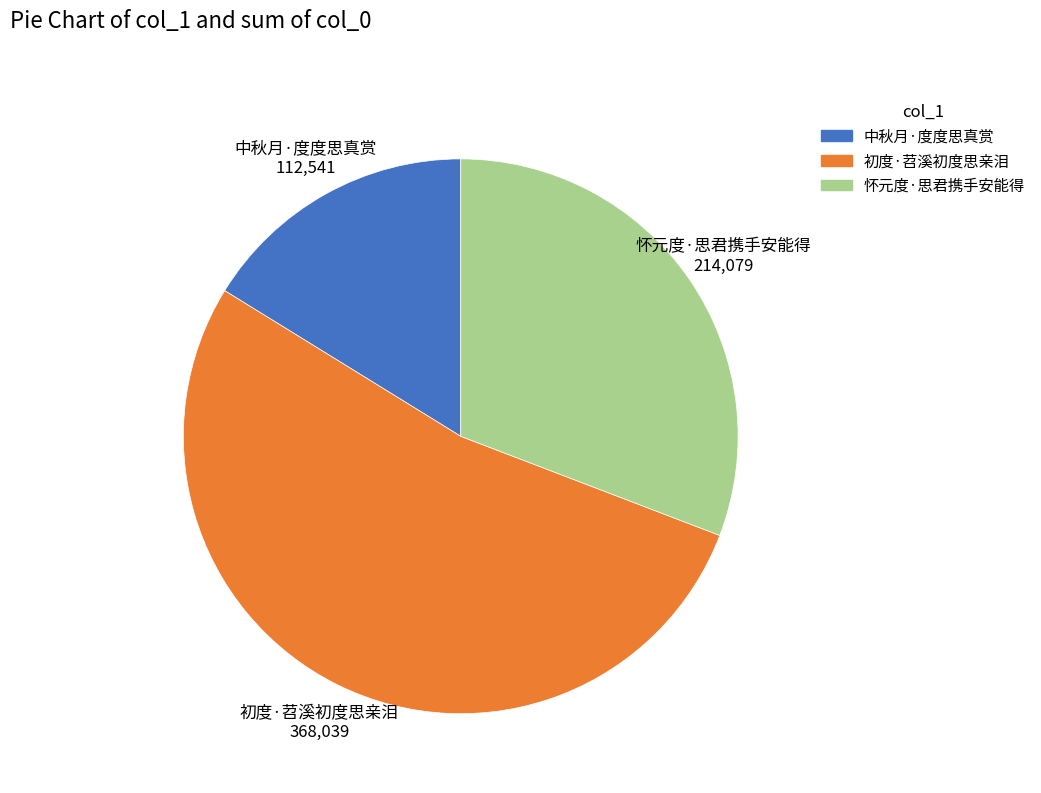

Which slice is the smallest?

中秋月·度度思真赏